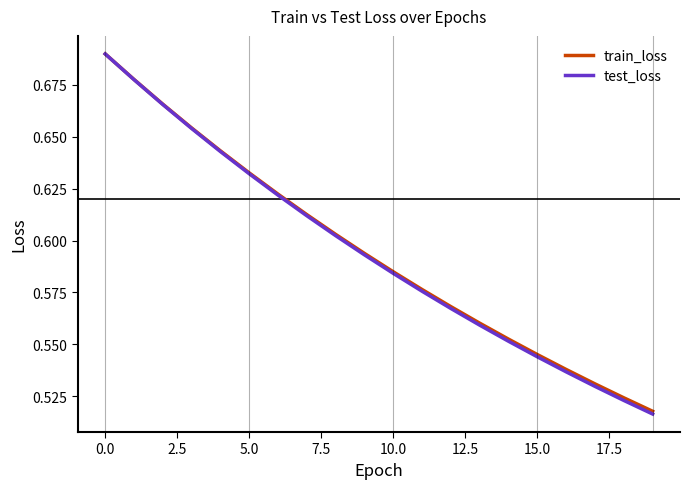

What is the sum of all train_loss values?

11.9